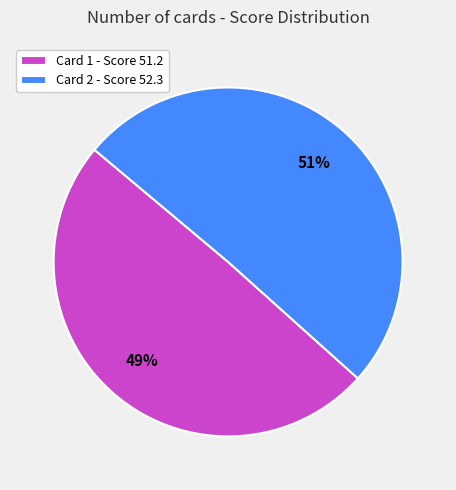

Is Card 1 - Score 51.2 the majority of the pie?

No